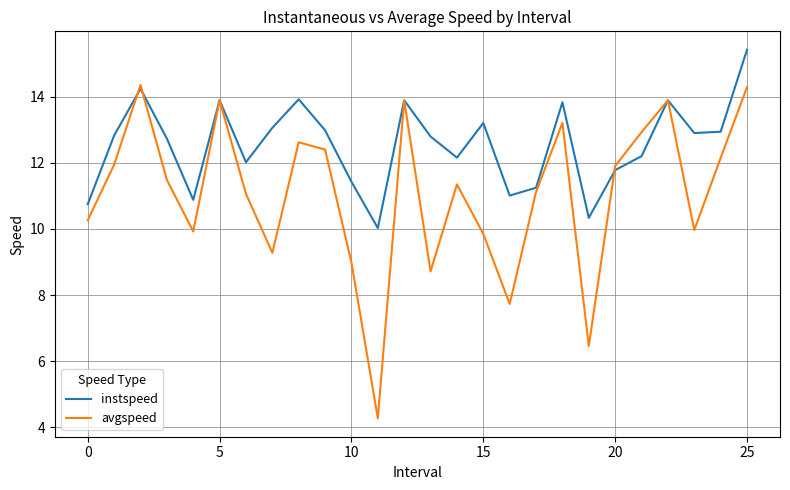

What is the maximum value for instspeed?

15.4